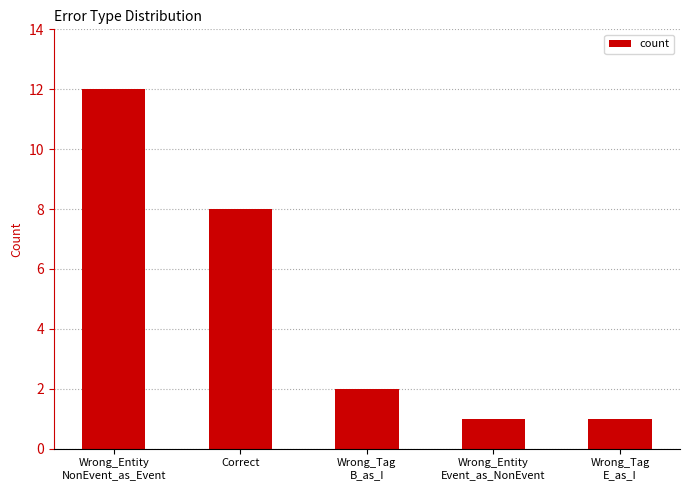

What is the label of the 2nd bar from the right?

Wrong_Entity
Event_as_NonEvent